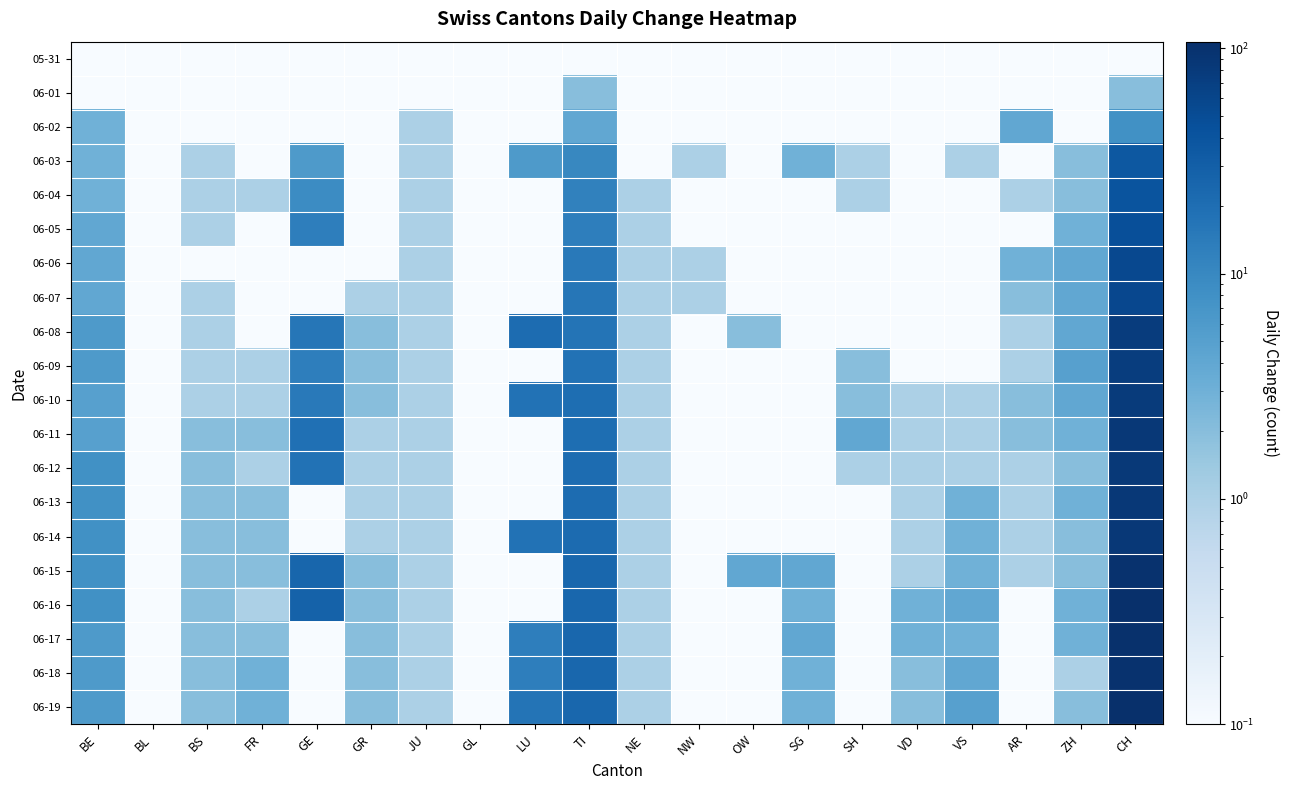

What is the spread (max minus min) of values at OW?

4.0